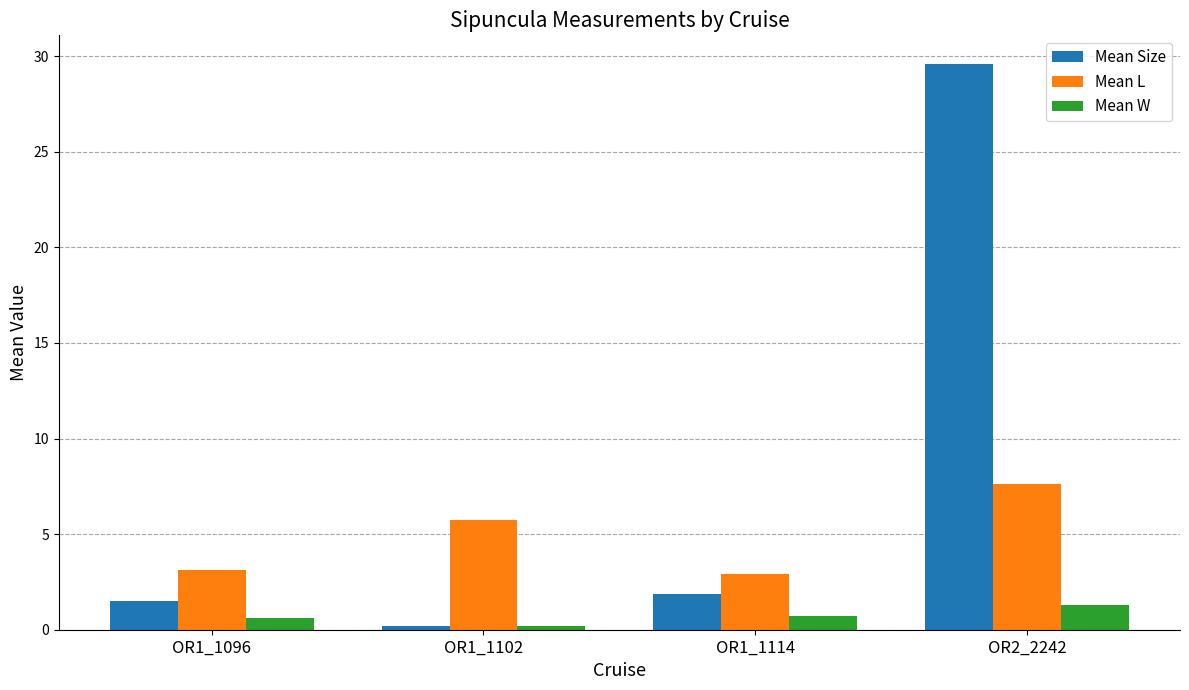

What position from the left is OR2_2242?

4